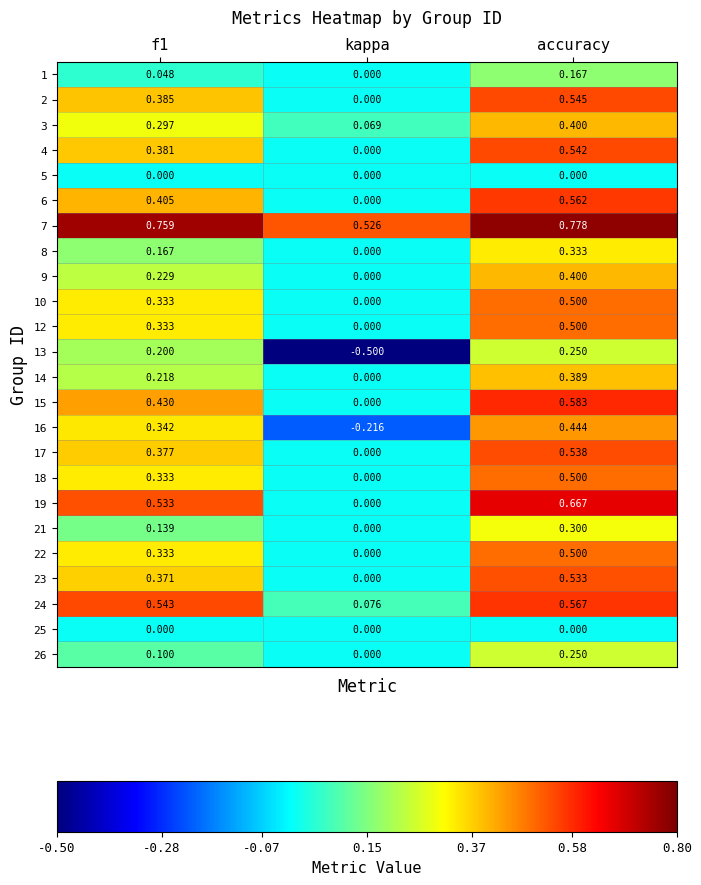

At which category is the sum across all series the highest?

accuracy